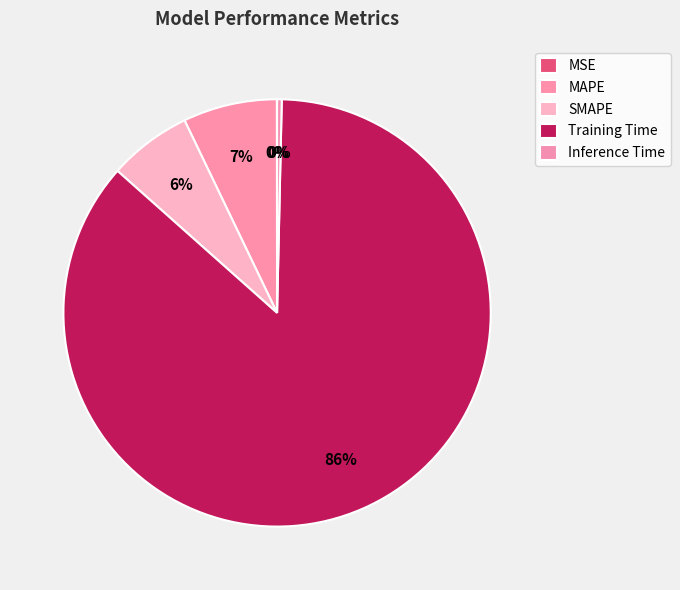

The SMAPE slice represents 6% of the pie. True or false?

True